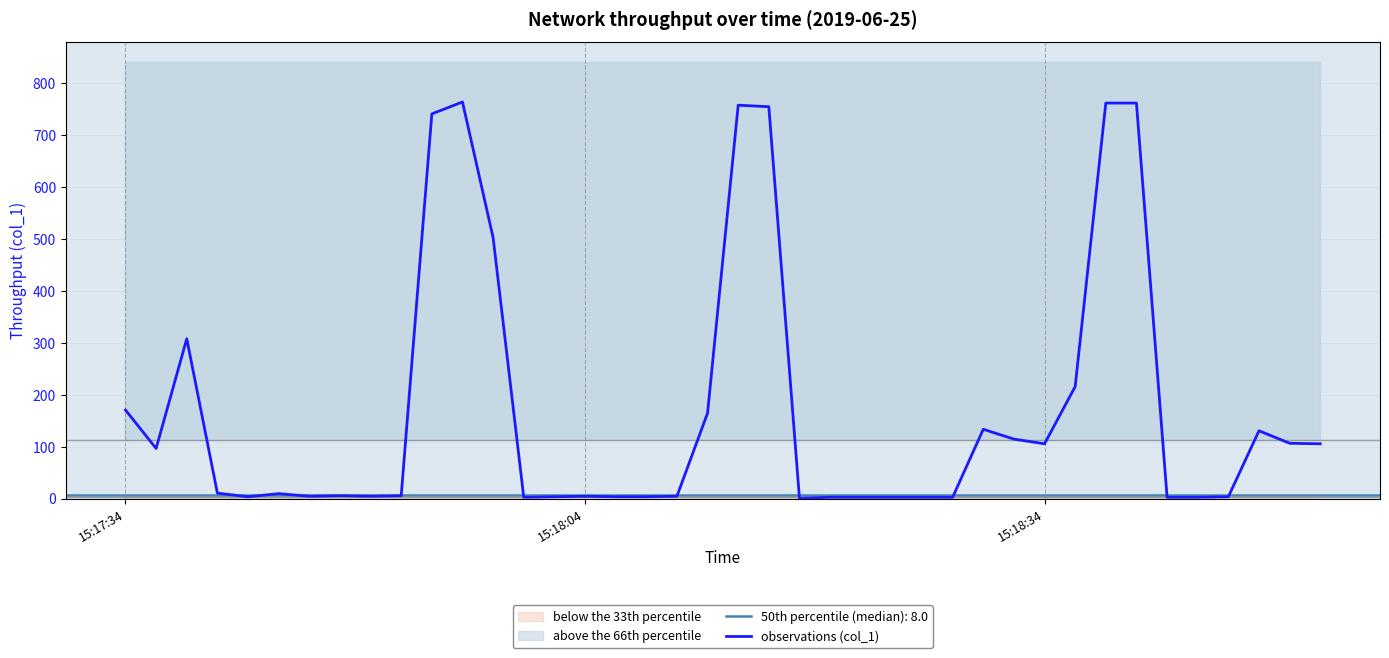

The observations (col_1) series shows 245.5 at 15:17:34. True or false?

False